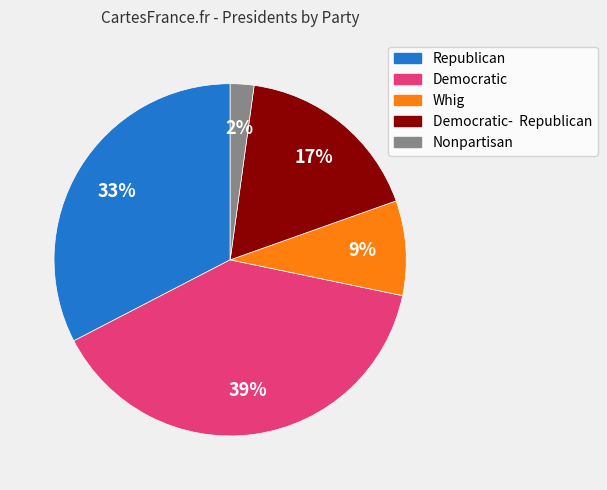

How many segments does this pie chart have?

5